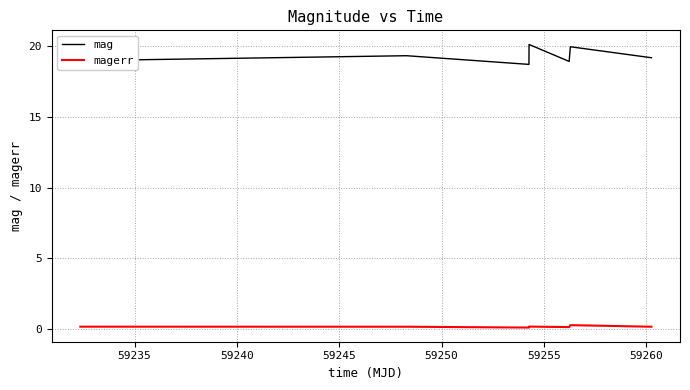

True or false: magerr and mag intersect in this chart.

False